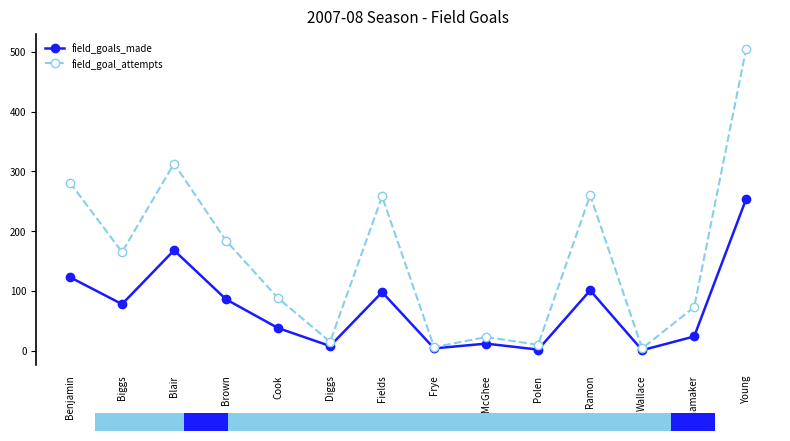

What is the difference between the field_goal_attempts values at Polen and Young?

495